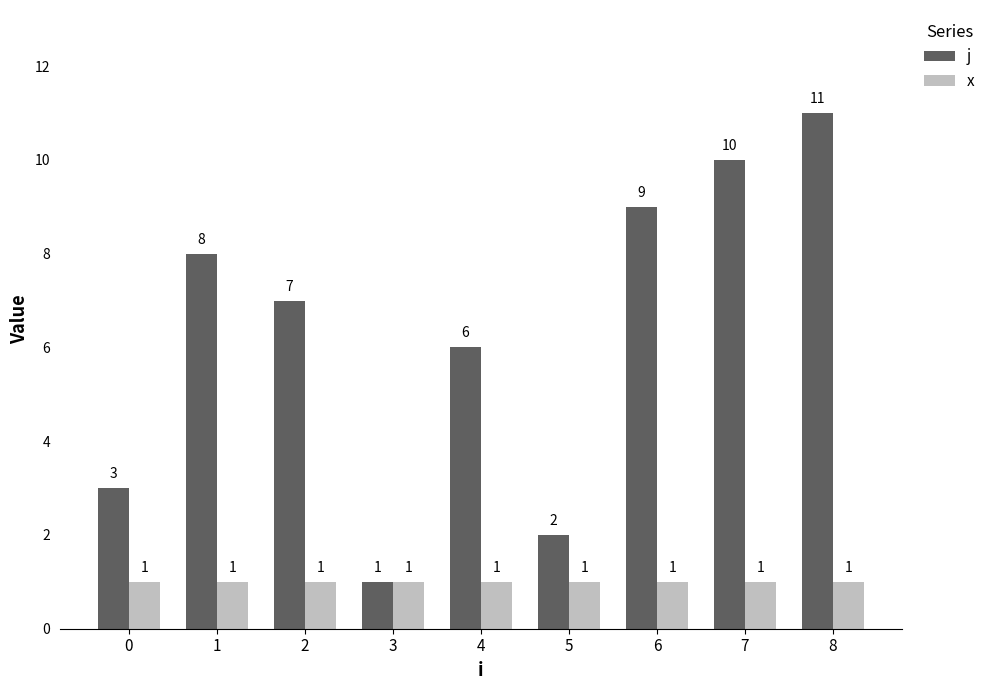

Which series has the largest total across all categories?

j